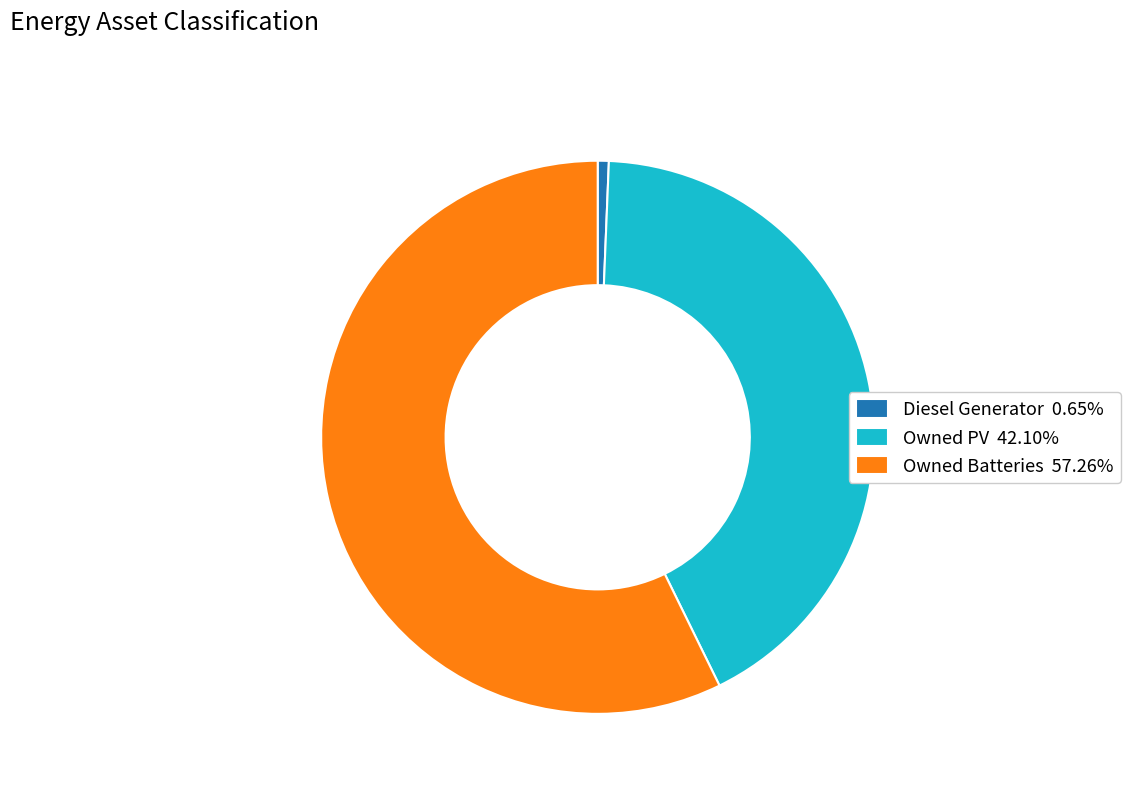

Is there a majority slice in this chart?

Yes